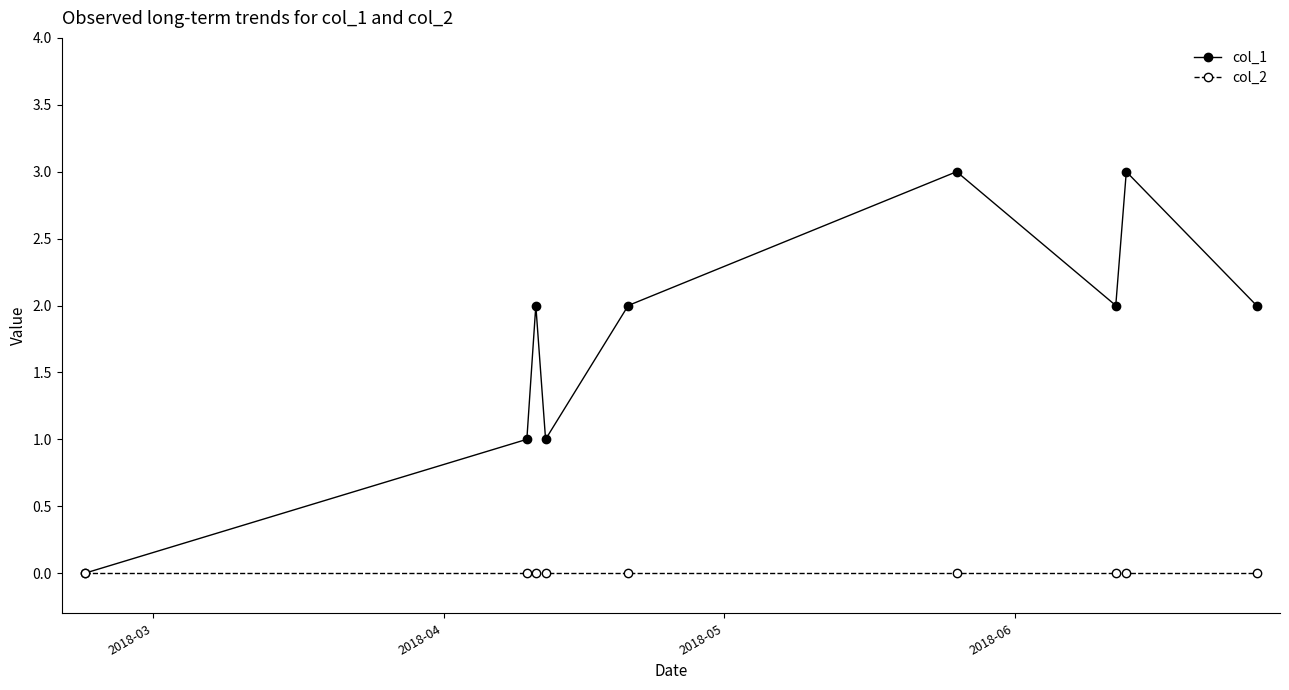

Reading left to right, list all the values displayed in this chart.

col_1: 0	1	2	1	2	3	2	3	2
col_2: 0	0	0	0	0	0	0	0	0